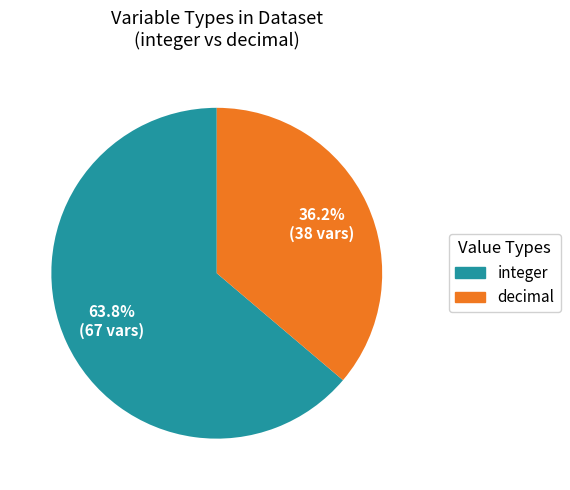

Is integer the majority of the pie?

Yes